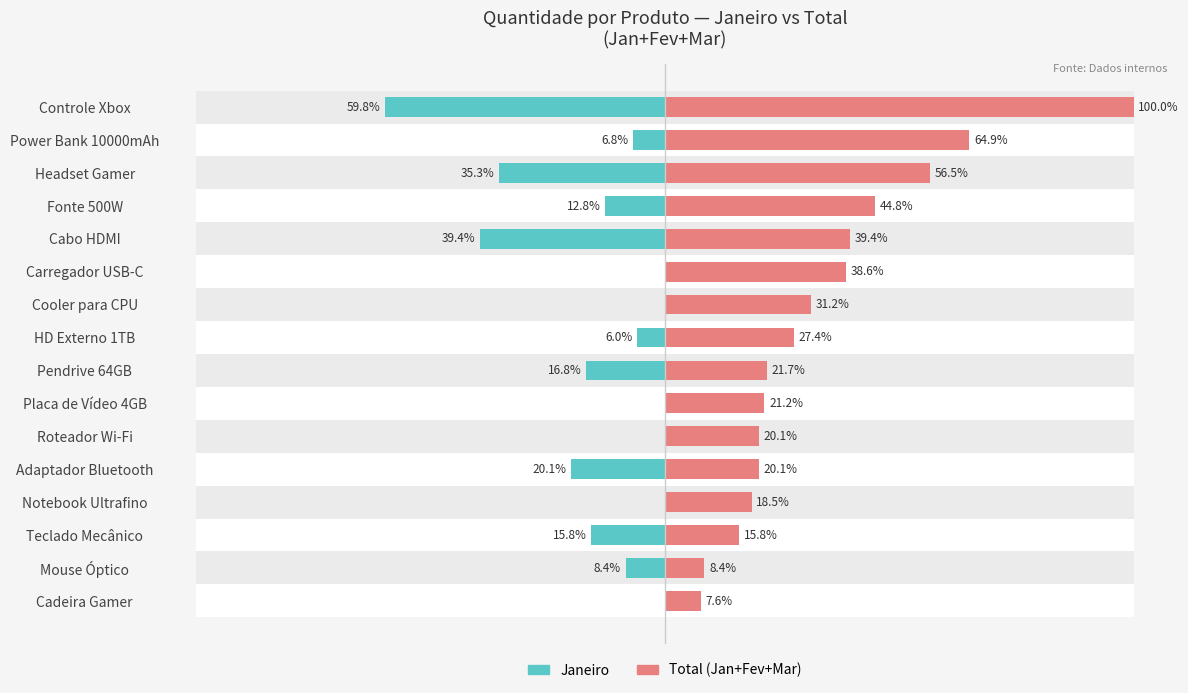

How many data points does each series have?

16